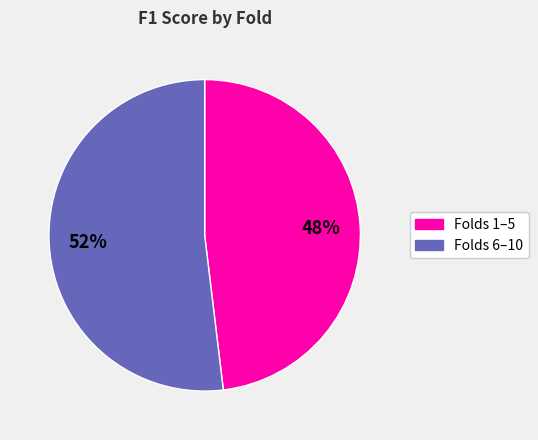

Does any single category account for the majority?

Yes